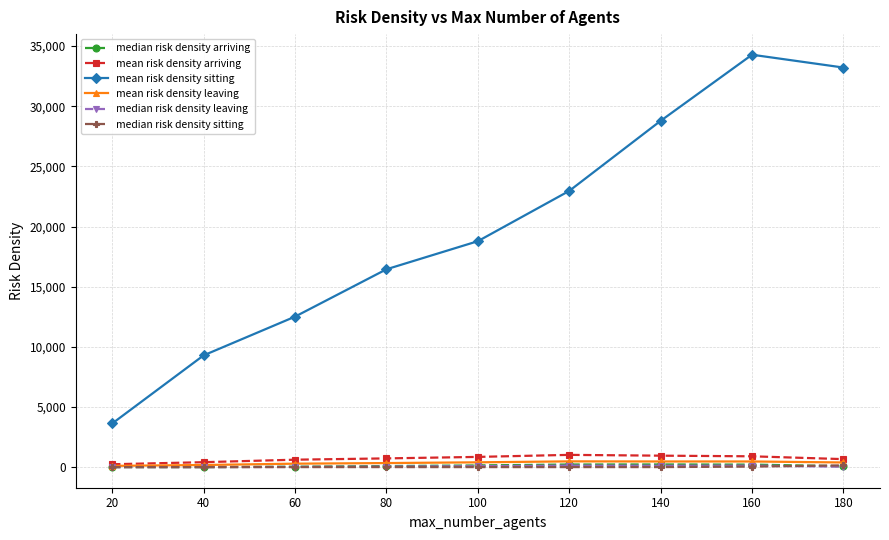

What is the difference between the median risk density leaving values at 40 and 140?

115.6